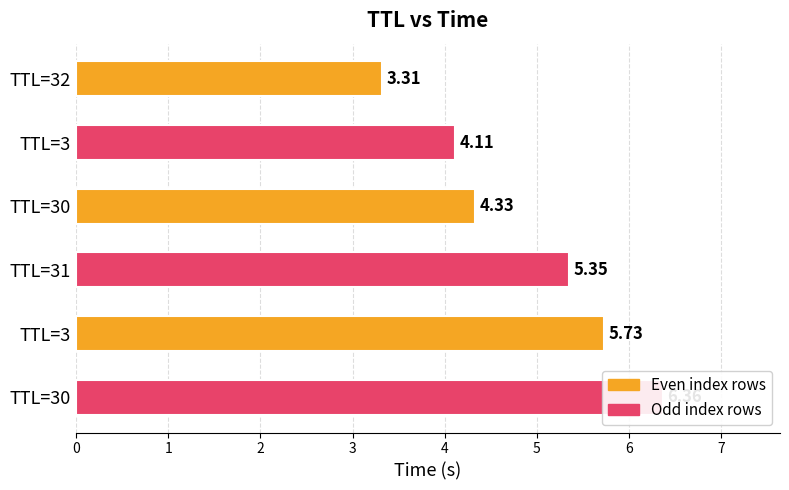

True or false: the data shows 1.4 at TTL=3.

False